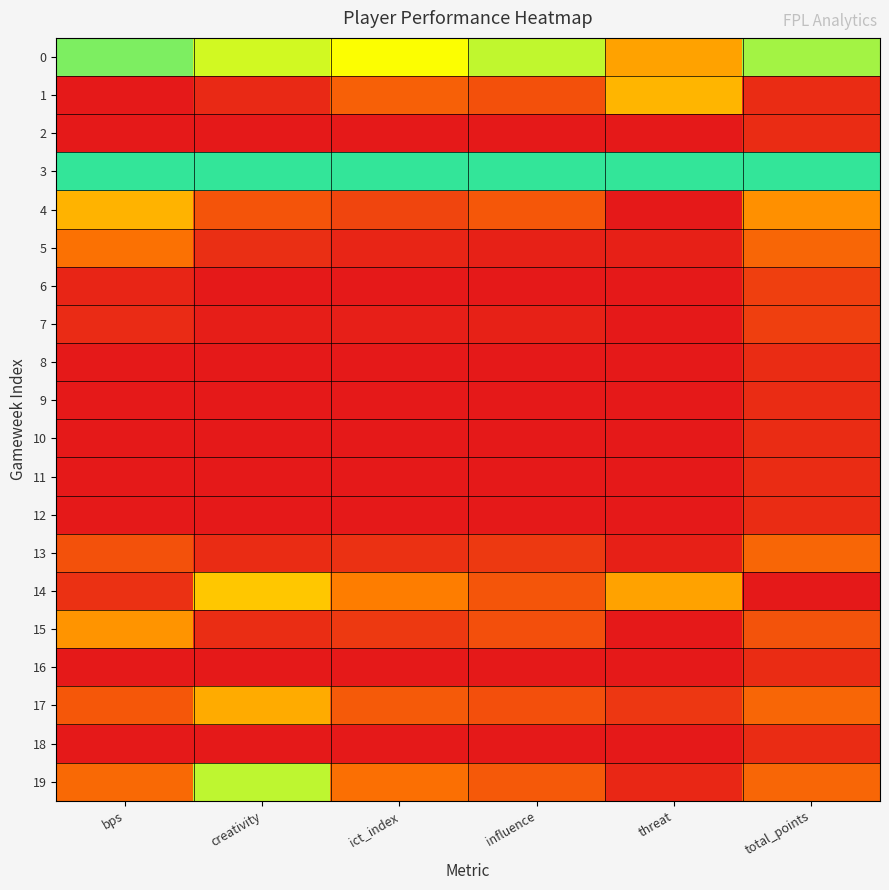

Count the number of data series in this chart.

20